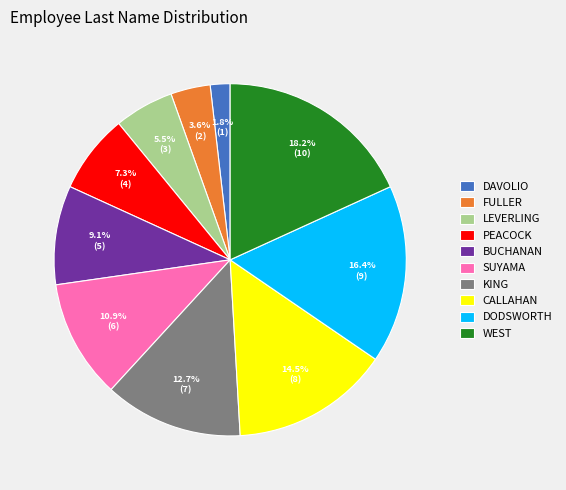

Rank the categories by value from lowest to highest.

DAVOLIO, FULLER, LEVERLING, PEACOCK, BUCHANAN, SUYAMA, KING, CALLAHAN, DODSWORTH, WEST